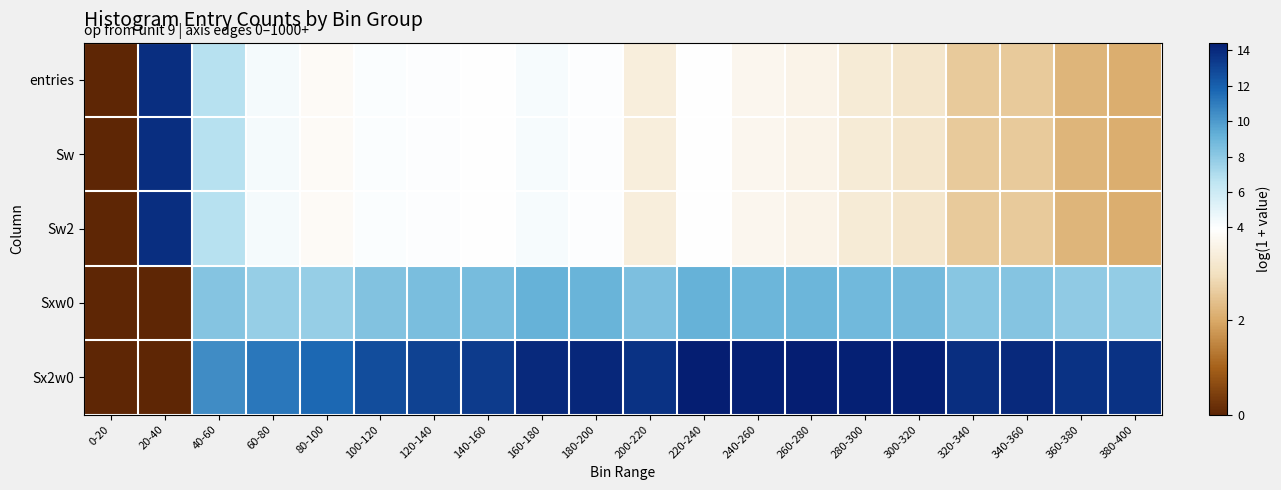

Which series has the largest total across all categories?

Sx2w0